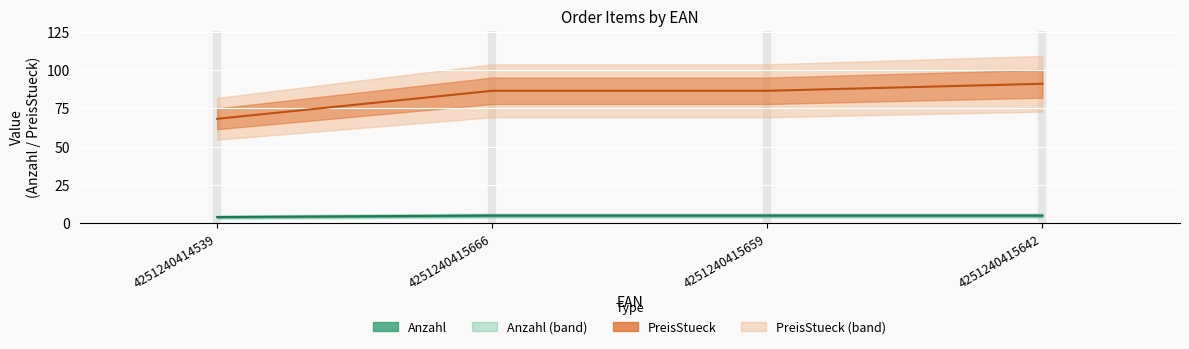

True or false: Anzahl has a value of 5.0 at 4251240415642.

True